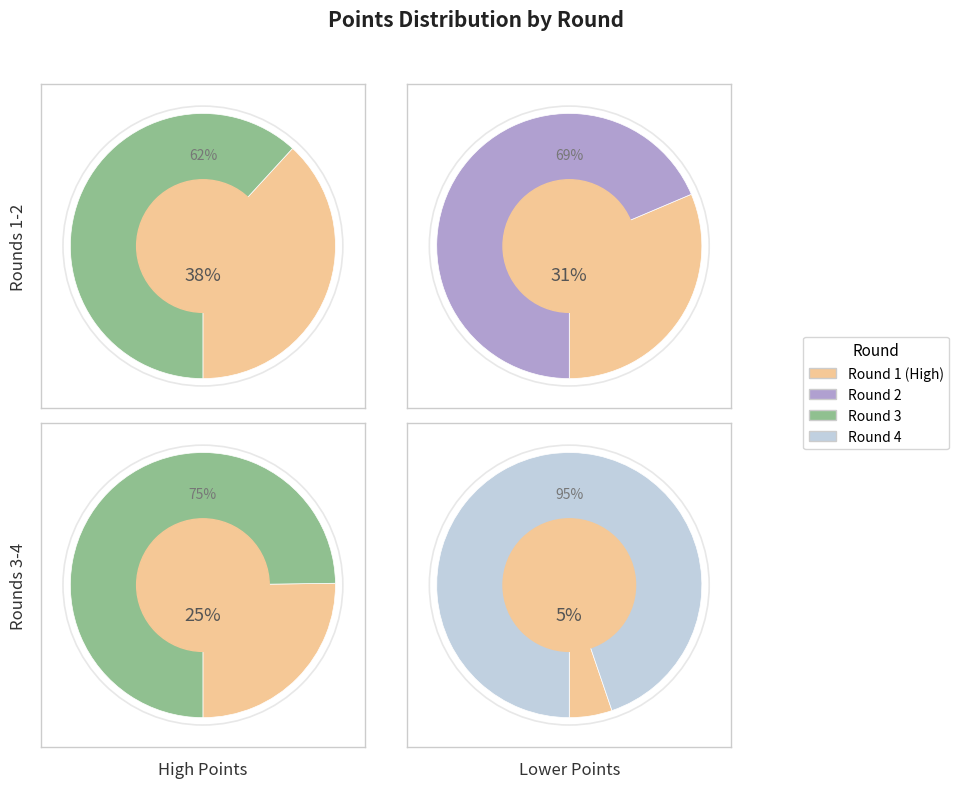

Which series has the largest range (max minus min)?

Round 4